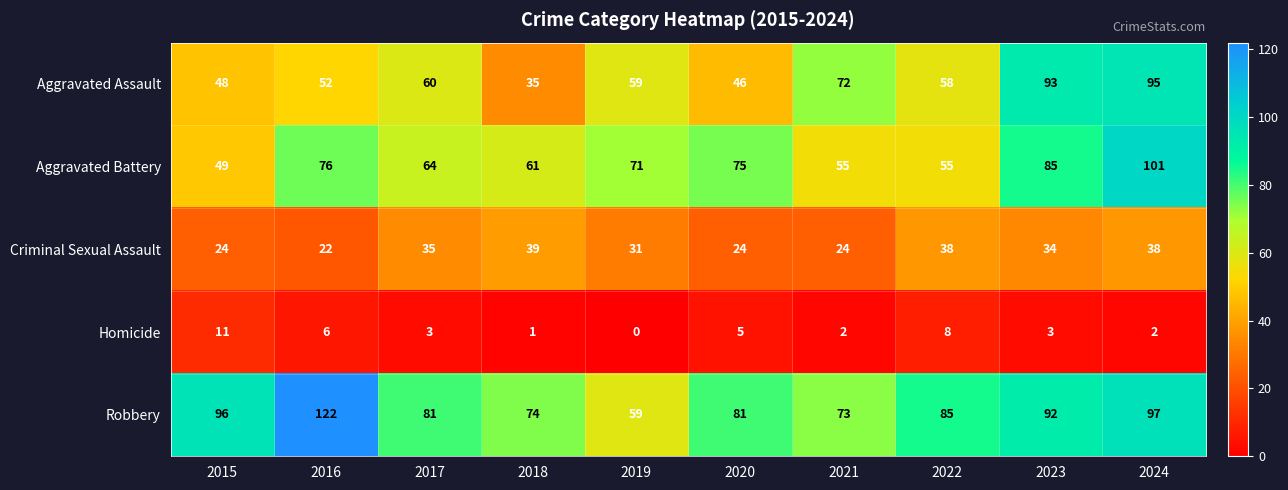

The Aggravated Assault series shows 58 at 2022. True or false?

True